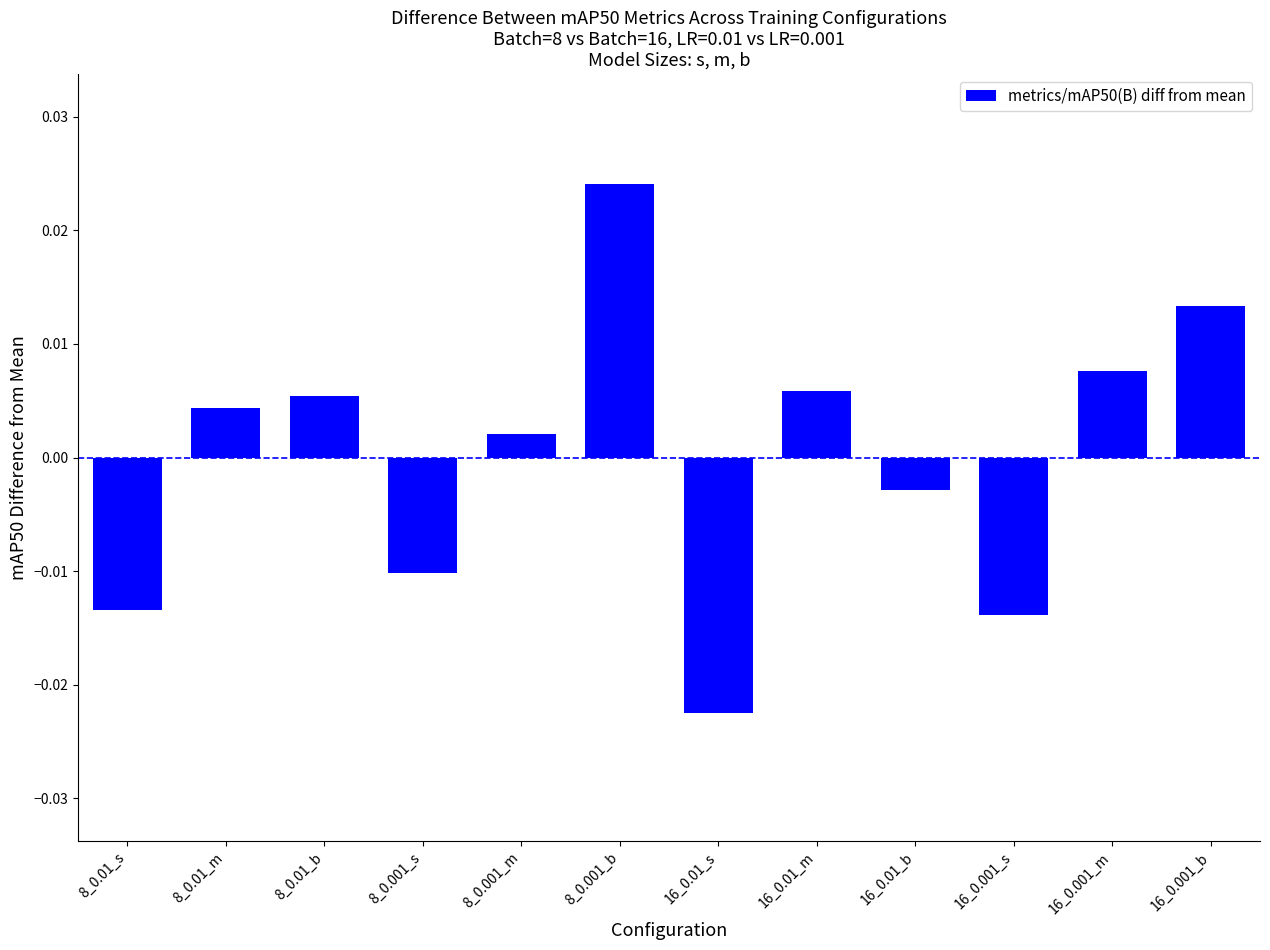

What position from the left is 8_0.001_s?

4